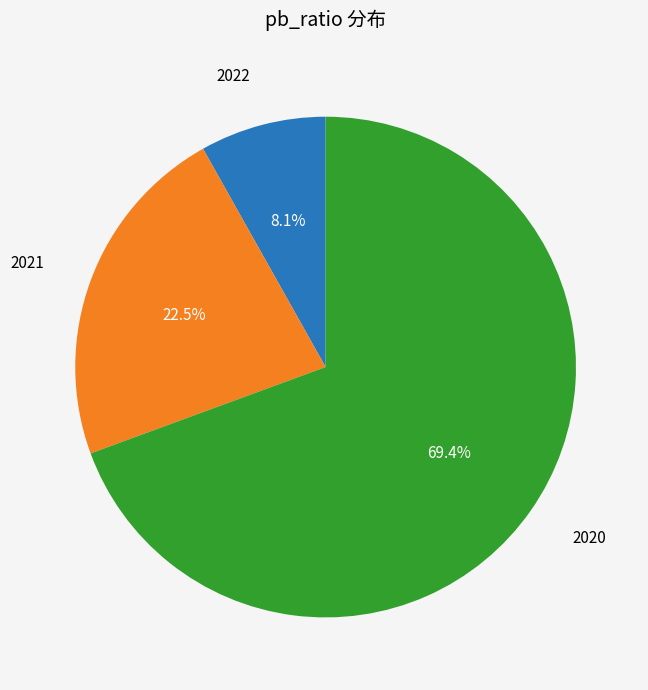

Is there any slice that represents more than half of the pie?

Yes